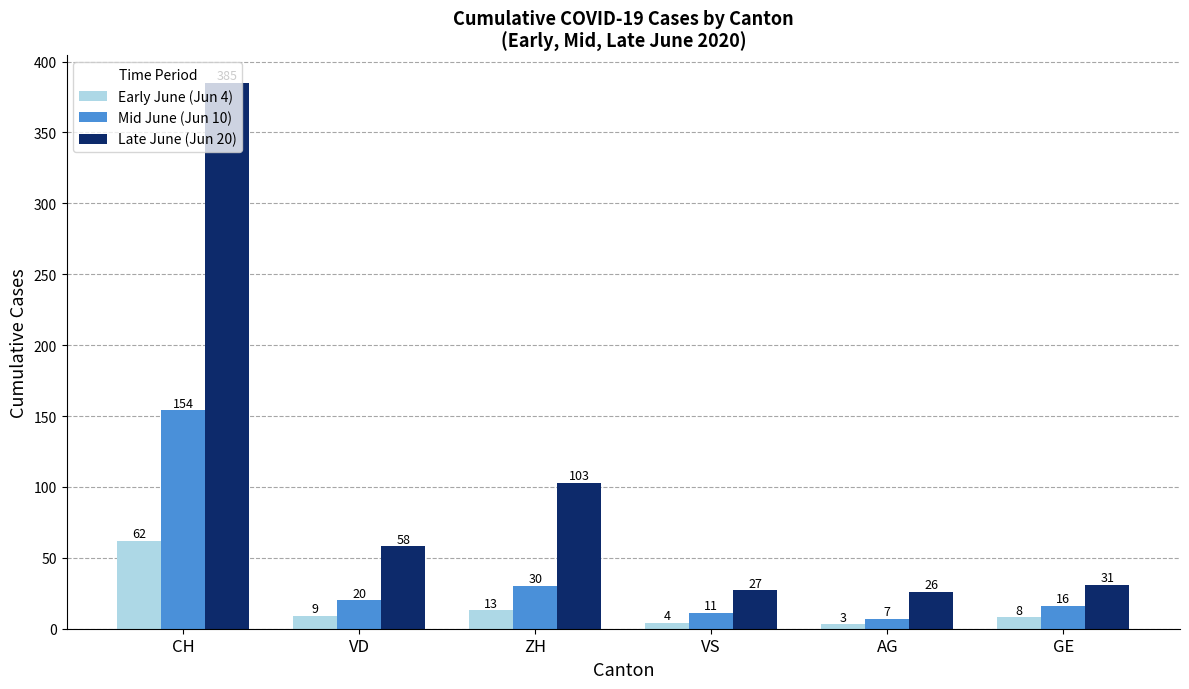

Reading right to left, list all the values displayed in this chart.

Early June (Jun 4): GE=8	AG=3	VS=4	ZH=13	VD=9	CH=62
Mid June (Jun 10): GE=16	AG=7	VS=11	ZH=30	VD=20	CH=154
Late June (Jun 20): GE=31	AG=26	VS=27	ZH=103	VD=58	CH=385